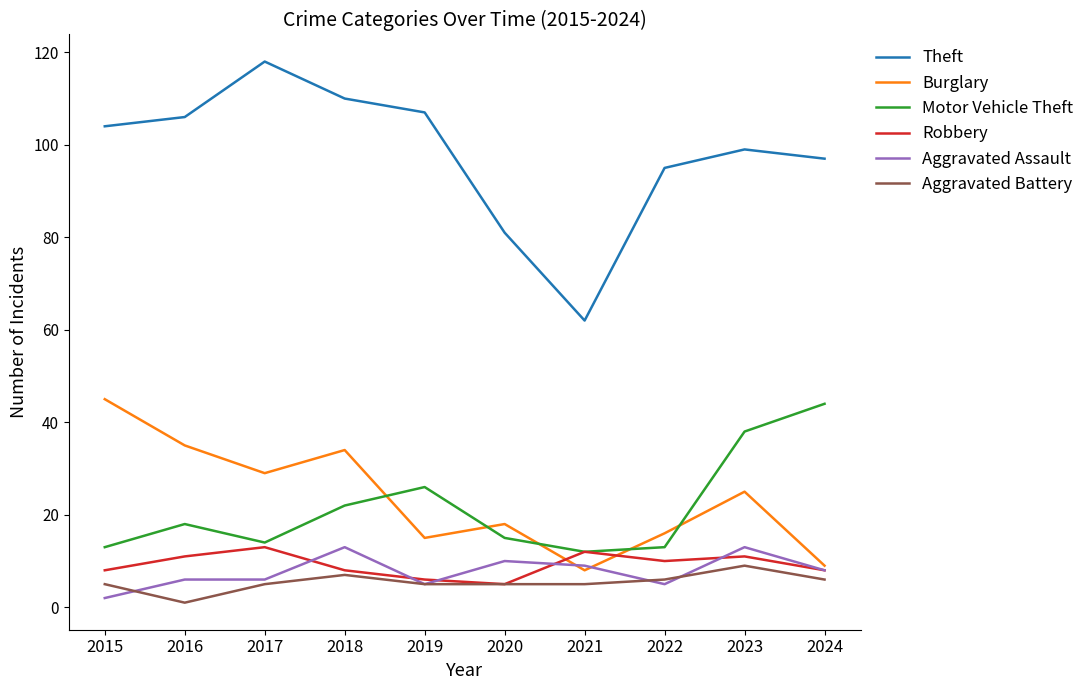

True or false: Theft has a value of 107 at 2019.

True